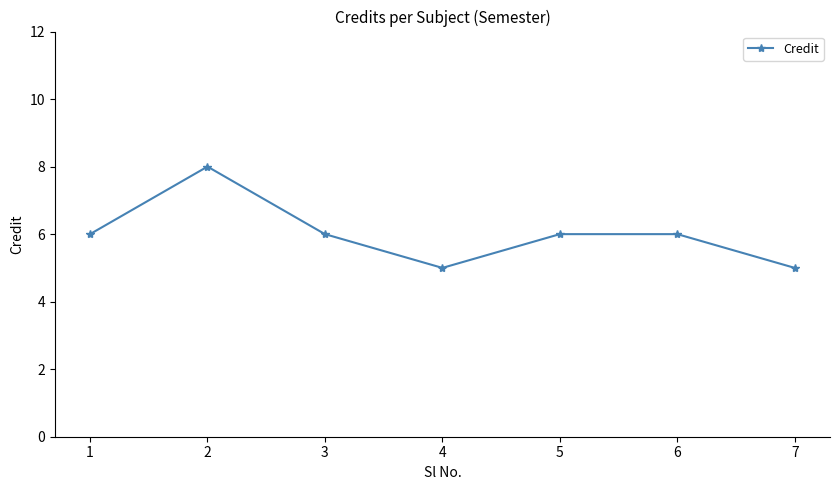

Approximately how many times larger is the value at 6 compared to 3?

1.0